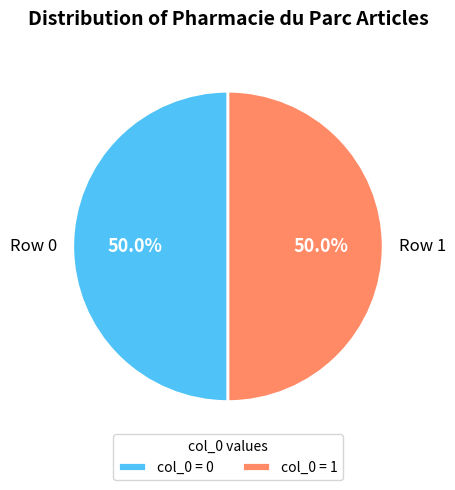

Count the number of slices in the pie.

2